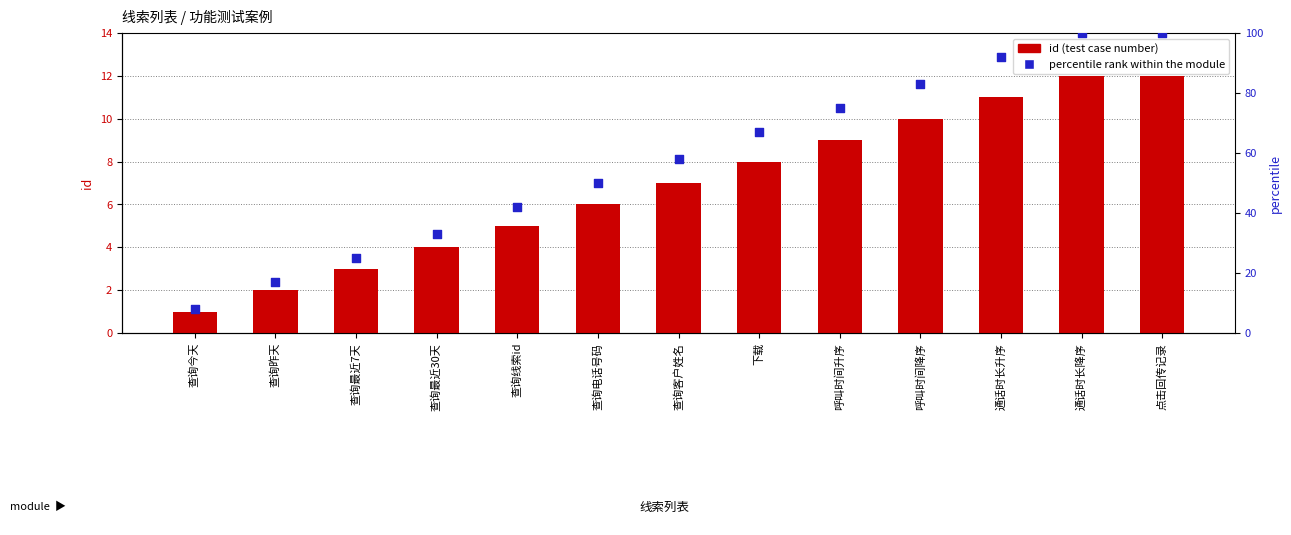

Which series has the largest Y range (max minus min)?

percentile rank within the module